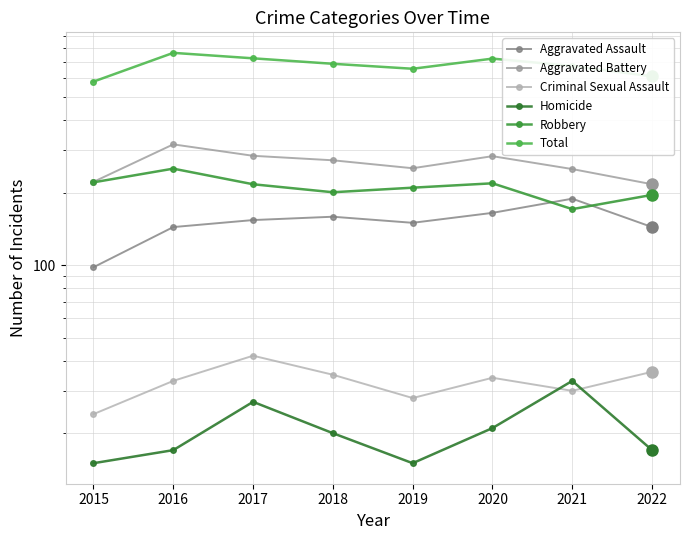

At which label does Criminal Sexual Assault first exceed 34?

2017